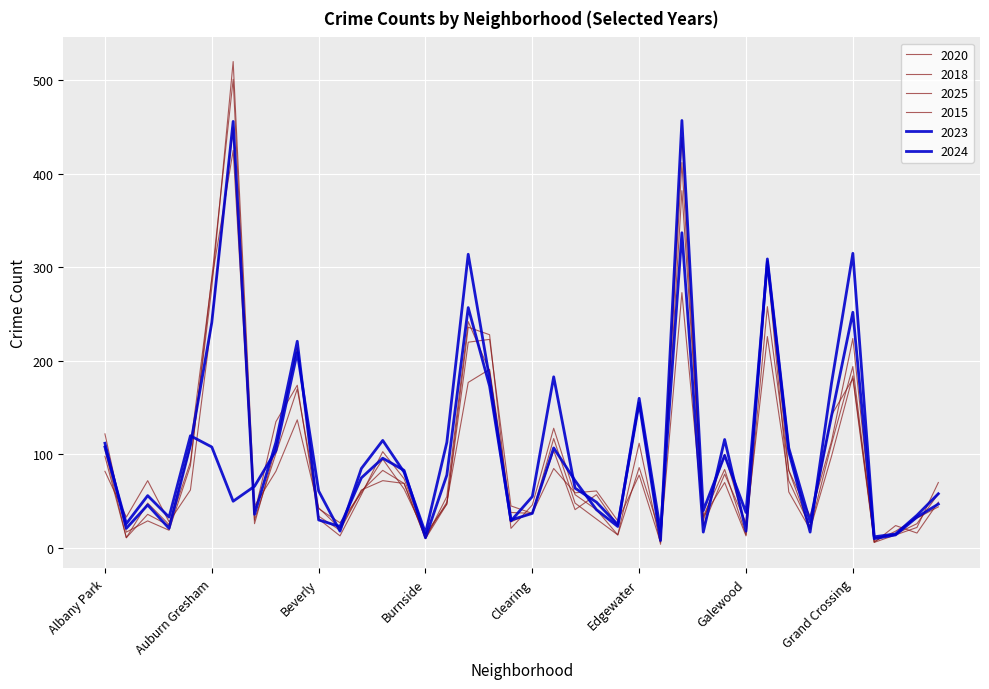

Which series has the largest total across all categories?

2024